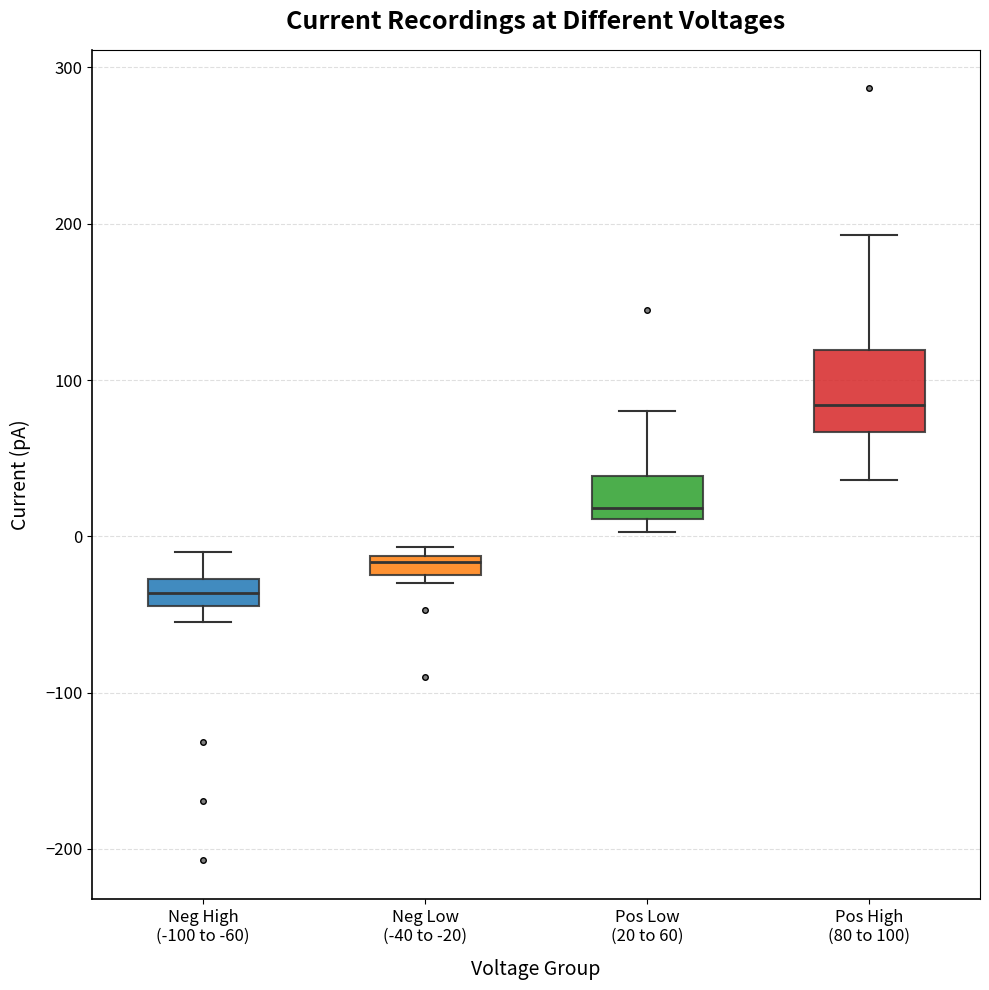

Where is the lower edge of the box for Pos High (80 to 100) on the y-axis? The values are not printed on the chart, so give them approximately, as read against the axis.

70